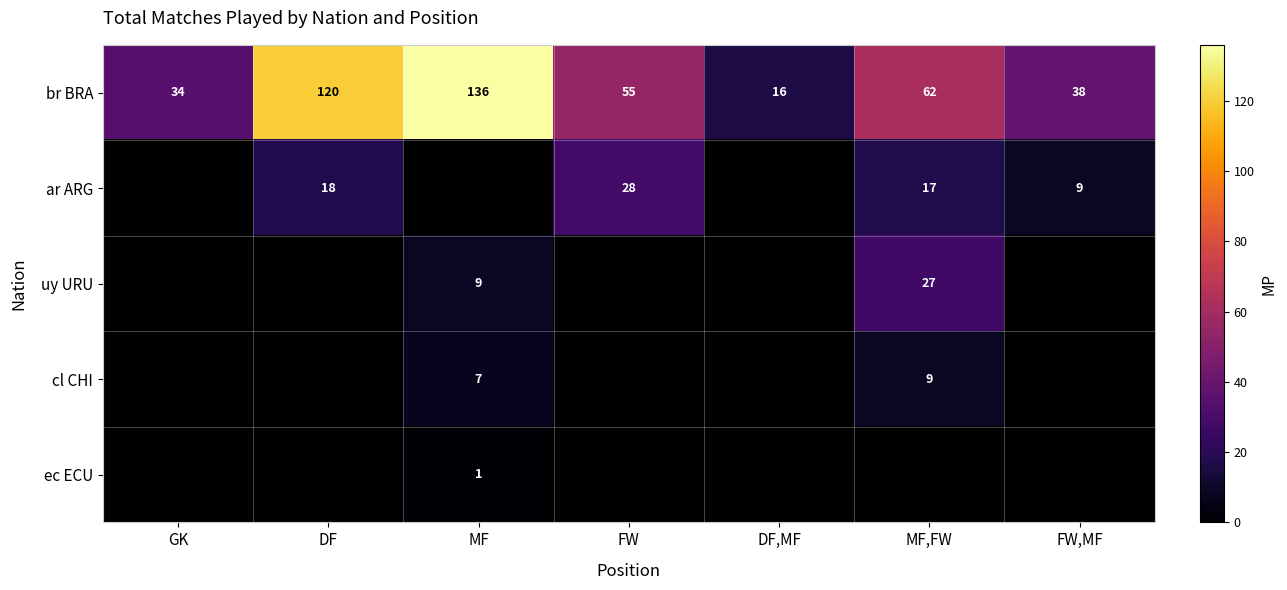

At which label does br BRA reach its minimum?

DF,MF